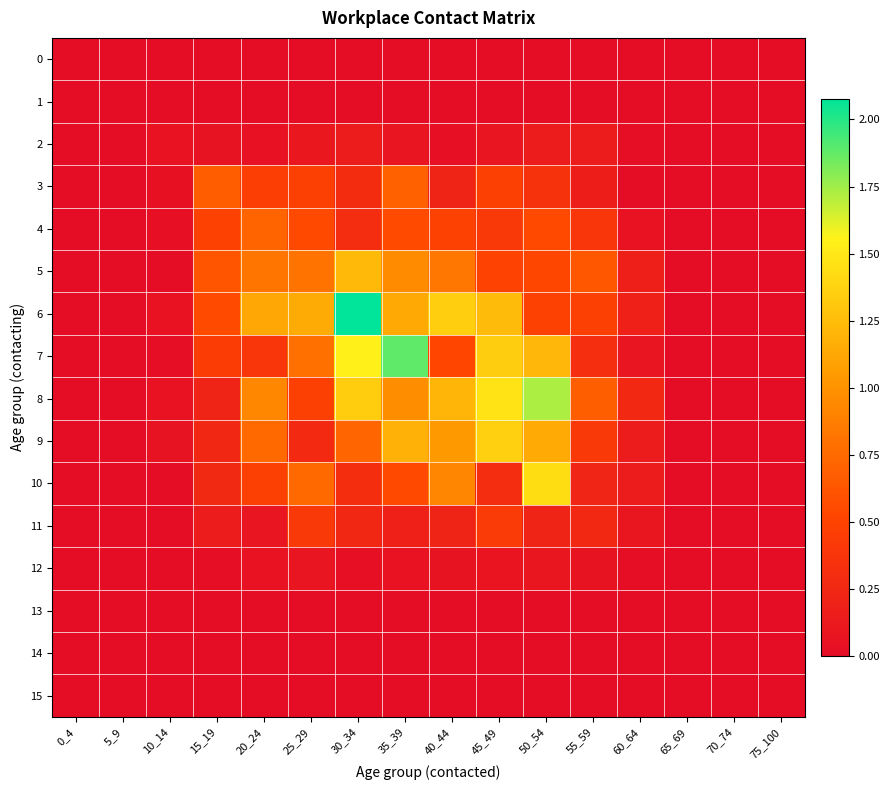

Reading right to left, transcribe all the data shown in this chart.

0: 75_100=0.0	70_74=0.0	65_69=0.0	60_64=0.0	55_59=0.0	50_54=0.0	45_49=0.0	40_44=0.0	35_39=0.0	30_34=0.0	25_29=0.0	20_24=0.0	15_19=0.0	10_14=0.0	5_9=0.0	0_4=0.0
1: 75_100=0.0	70_74=0.0	65_69=0.0	60_64=0.0	55_59=0.0	50_54=0.0	45_49=0.0	40_44=0.0	35_39=0.0	30_34=0.0	25_29=0.0	20_24=0.0	15_19=0.0	10_14=0.0	5_9=0.0	0_4=0.0
2: 75_100=0.0	70_74=0.0	65_69=0.0	60_64=0.0	55_59=0.1	50_54=0.1	45_49=0.1	40_44=0.0	35_39=0.1	30_34=0.1	25_29=0.1	20_24=0.0	15_19=0.0	10_14=0.1	5_9=0.0	0_4=0.0
3: 75_100=0.0	70_74=0.0	65_69=0.0	60_64=0.0	55_59=0.2	50_54=0.3	45_49=0.5	40_44=0.2	35_39=0.7	30_34=0.3	25_29=0.5	20_24=0.5	15_19=0.7	10_14=0.0	5_9=0.0	0_4=0.0
4: 75_100=0.0	70_74=0.0	65_69=0.0	60_64=0.1	55_59=0.4	50_54=0.5	45_49=0.4	40_44=0.5	35_39=0.6	30_34=0.3	25_29=0.5	20_24=0.7	15_19=0.5	10_14=0.0	5_9=0.0	0_4=0.0
5: 75_100=0.0	70_74=0.0	65_69=0.0	60_64=0.2	55_59=0.6	50_54=0.5	45_49=0.5	40_44=0.8	35_39=1.0	30_34=1.2	25_29=0.8	20_24=0.8	15_19=0.6	10_14=0.0	5_9=0.0	0_4=0.0
6: 75_100=0.0	70_74=0.0	65_69=0.0	60_64=0.2	55_59=0.5	50_54=0.5	45_49=1.2	40_44=1.4	35_39=1.1	30_34=2.1	25_29=1.1	20_24=1.1	15_19=0.6	10_14=0.1	5_9=0.0	0_4=0.0
7: 75_100=0.0	70_74=0.0	65_69=0.0	60_64=0.1	55_59=0.3	50_54=1.2	45_49=1.3	40_44=0.5	35_39=1.9	30_34=1.5	25_29=0.8	20_24=0.4	15_19=0.4	10_14=0.0	5_9=0.0	0_4=0.0
8: 75_100=0.0	70_74=0.0	65_69=0.0	60_64=0.3	55_59=0.7	50_54=1.7	45_49=1.5	40_44=1.2	35_39=1.0	30_34=1.3	25_29=0.5	20_24=0.9	15_19=0.2	10_14=0.1	5_9=0.0	0_4=0.0
9: 75_100=0.0	70_74=0.0	65_69=0.0	60_64=0.1	55_59=0.4	50_54=1.1	45_49=1.4	40_44=1.0	35_39=1.2	30_34=0.7	25_29=0.3	20_24=0.7	15_19=0.2	10_14=0.1	5_9=0.0	0_4=0.0
10: 75_100=0.0	70_74=0.0	65_69=0.0	60_64=0.1	55_59=0.2	50_54=1.4	45_49=0.3	40_44=0.9	35_39=0.5	30_34=0.3	25_29=0.7	20_24=0.5	15_19=0.3	10_14=0.0	5_9=0.0	0_4=0.0
11: 75_100=0.0	70_74=0.0	65_69=0.0	60_64=0.1	55_59=0.3	50_54=0.2	45_49=0.4	40_44=0.2	35_39=0.2	30_34=0.2	25_29=0.4	20_24=0.1	15_19=0.1	10_14=0.0	5_9=0.0	0_4=0.0
12: 75_100=0.0	70_74=0.0	65_69=0.0	60_64=0.0	55_59=0.1	50_54=0.1	45_49=0.1	40_44=0.1	35_39=0.1	30_34=0.0	25_29=0.1	20_24=0.1	15_19=0.0	10_14=0.0	5_9=0.0	0_4=0.0
13: 75_100=0.0	70_74=0.0	65_69=0.0	60_64=0.0	55_59=0.0	50_54=0.0	45_49=0.0	40_44=0.0	35_39=0.0	30_34=0.0	25_29=0.0	20_24=0.0	15_19=0.0	10_14=0.0	5_9=0.0	0_4=0.0
14: 75_100=0.0	70_74=0.0	65_69=0.0	60_64=0.0	55_59=0.0	50_54=0.0	45_49=0.0	40_44=0.0	35_39=0.0	30_34=0.0	25_29=0.0	20_24=0.0	15_19=0.0	10_14=0.0	5_9=0.0	0_4=0.0
15: 75_100=0.0	70_74=0.0	65_69=0.0	60_64=0.0	55_59=0.0	50_54=0.0	45_49=0.0	40_44=0.0	35_39=0.0	30_34=0.0	25_29=0.0	20_24=0.0	15_19=0.0	10_14=0.0	5_9=0.0	0_4=0.0